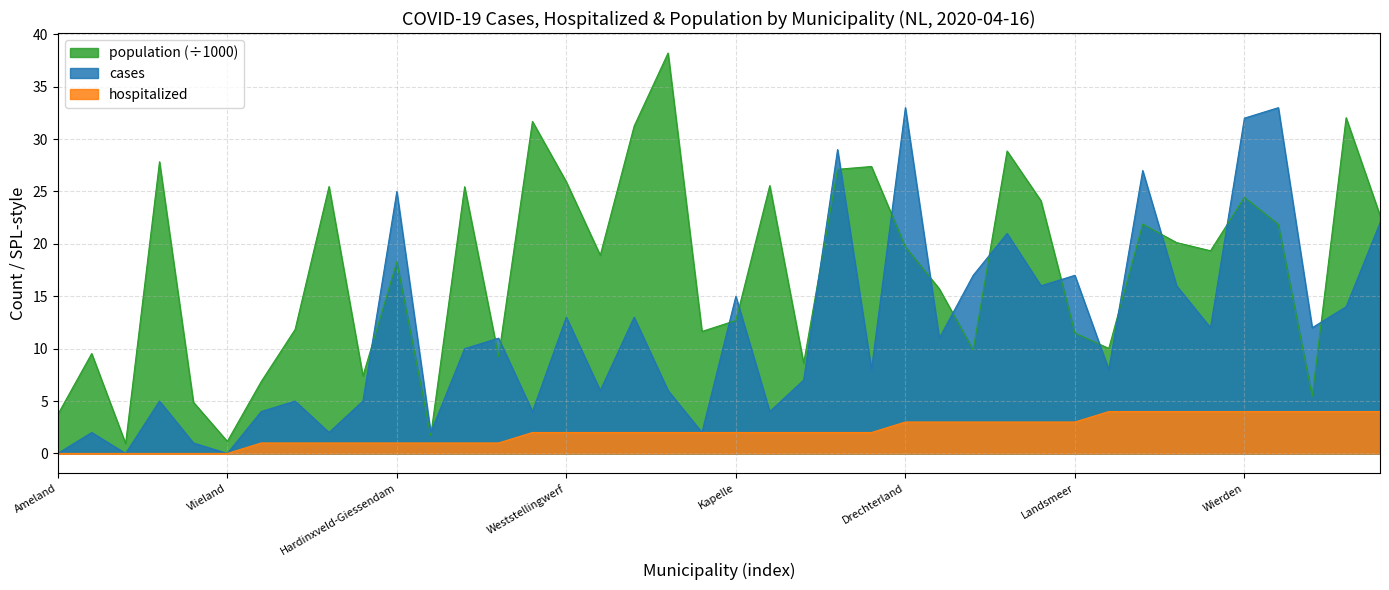

What is the label of the 2nd point from the left?

Loppersum